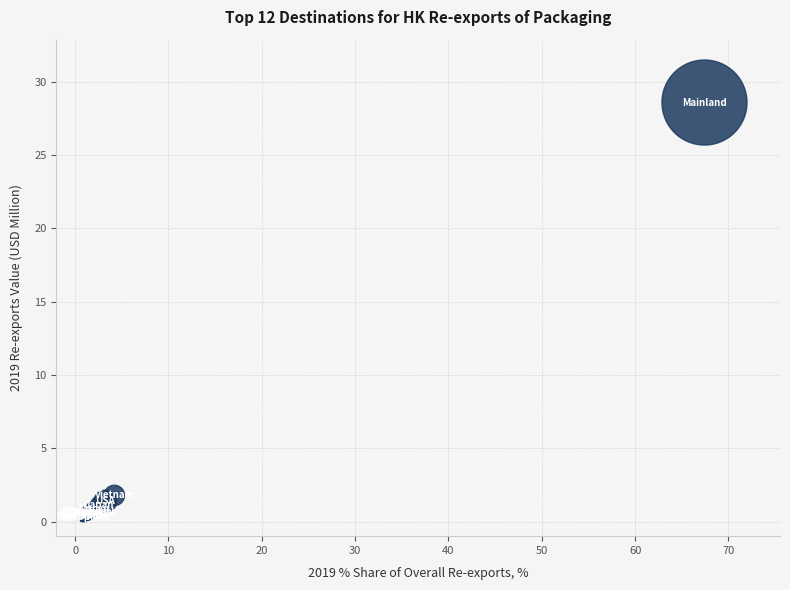

What Y value in the scatter plot is closest to 14?

1.8